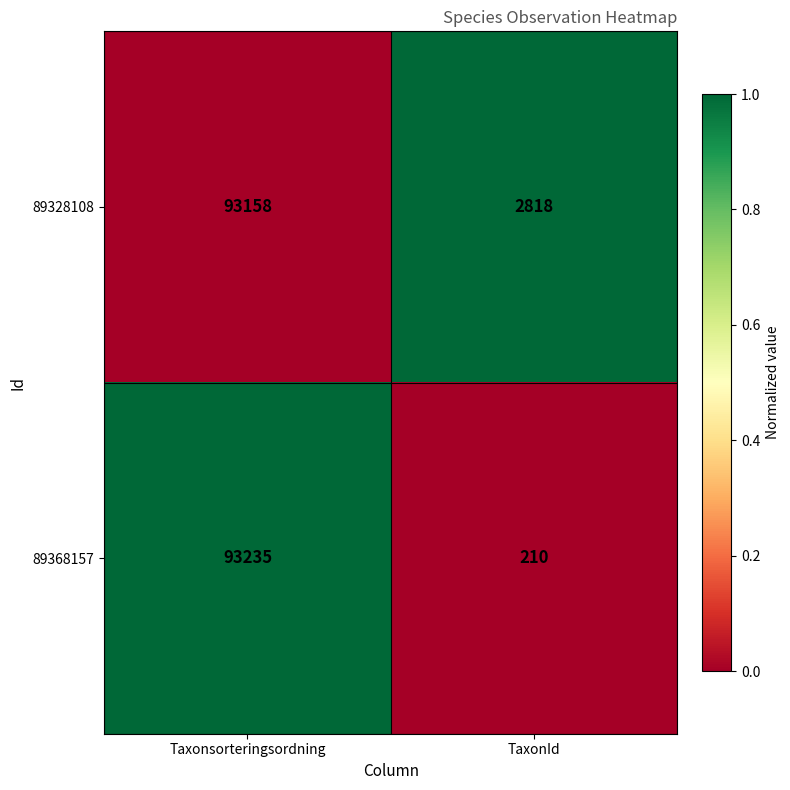

The 89328108 series shows 93158 at Taxonsorteringsordning. True or false?

True